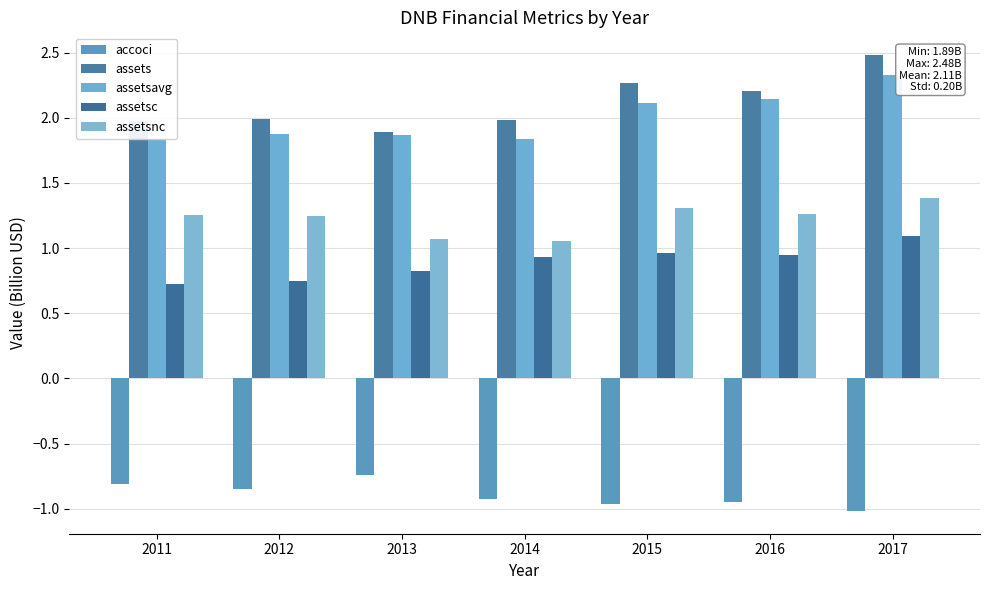

Is it true that assetsnc equals 0.7 at 2017?

False